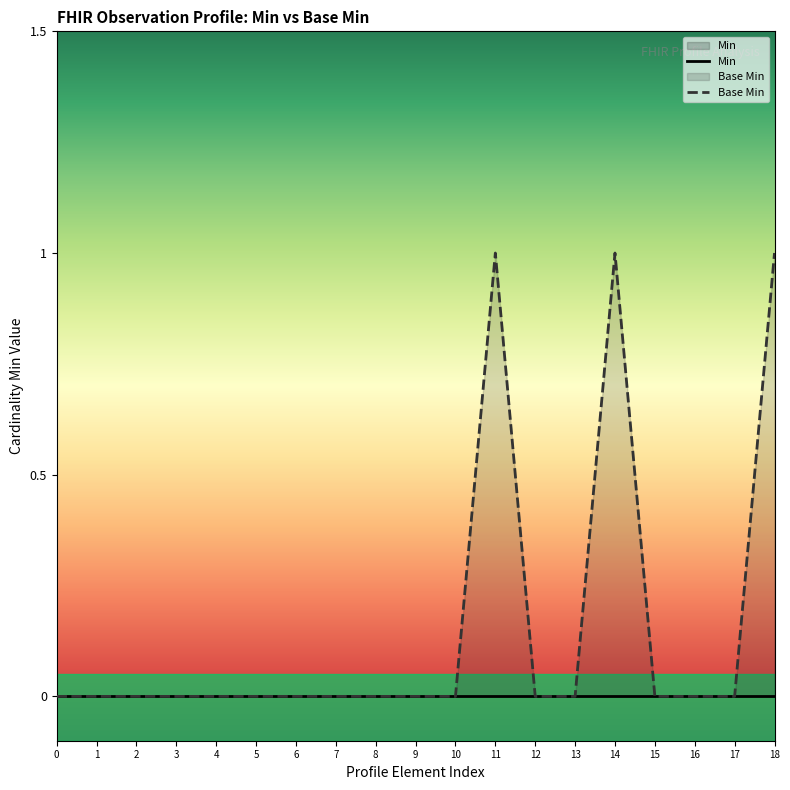

How many values are above zero?

3